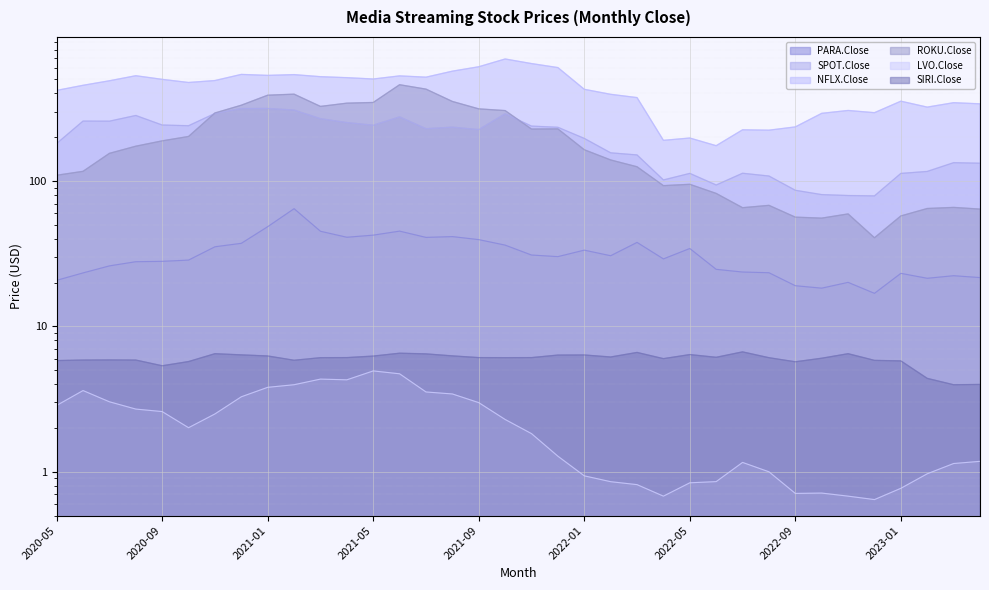

What is the spread (max minus min) of values at 2022-02?

393.7